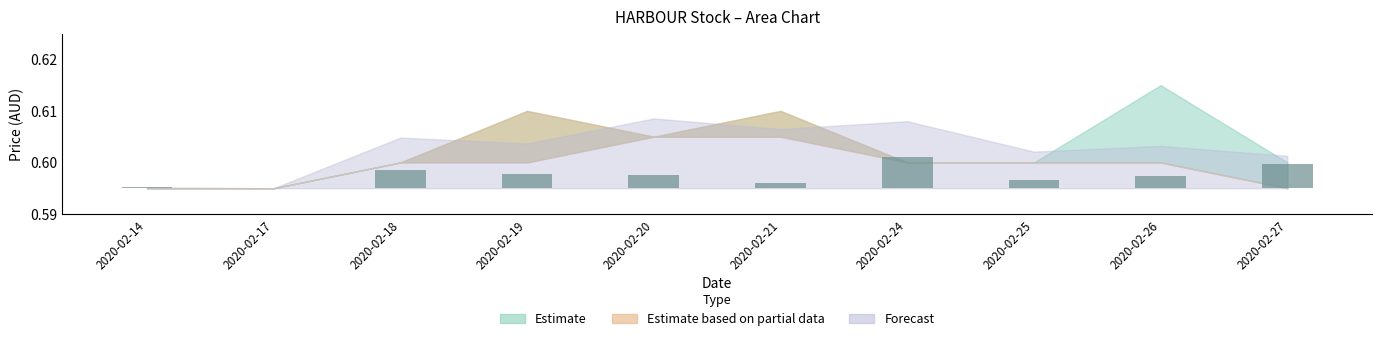

Is it true that the value at 2020-02-18 is 0.0?

False